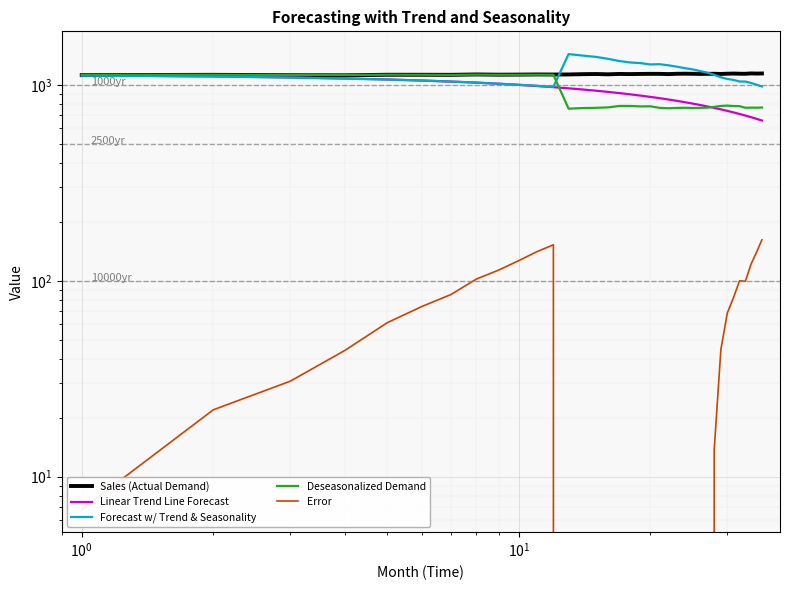

How many interior local peaks does the Sales (Actual Demand) series have?

9